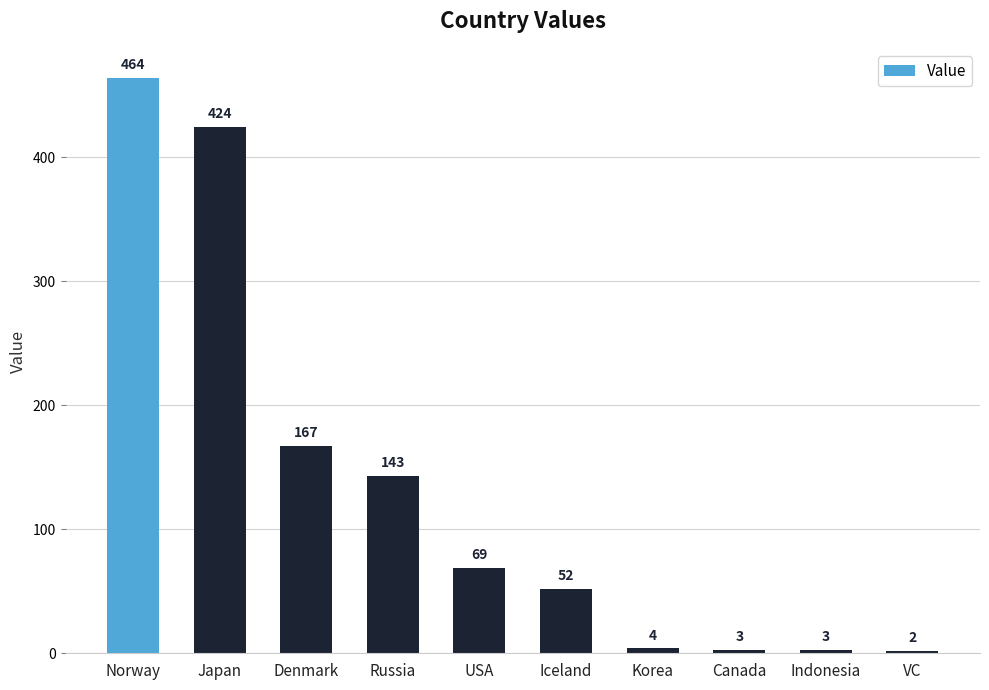

What is the label of the 8th bar from the left?

Canada